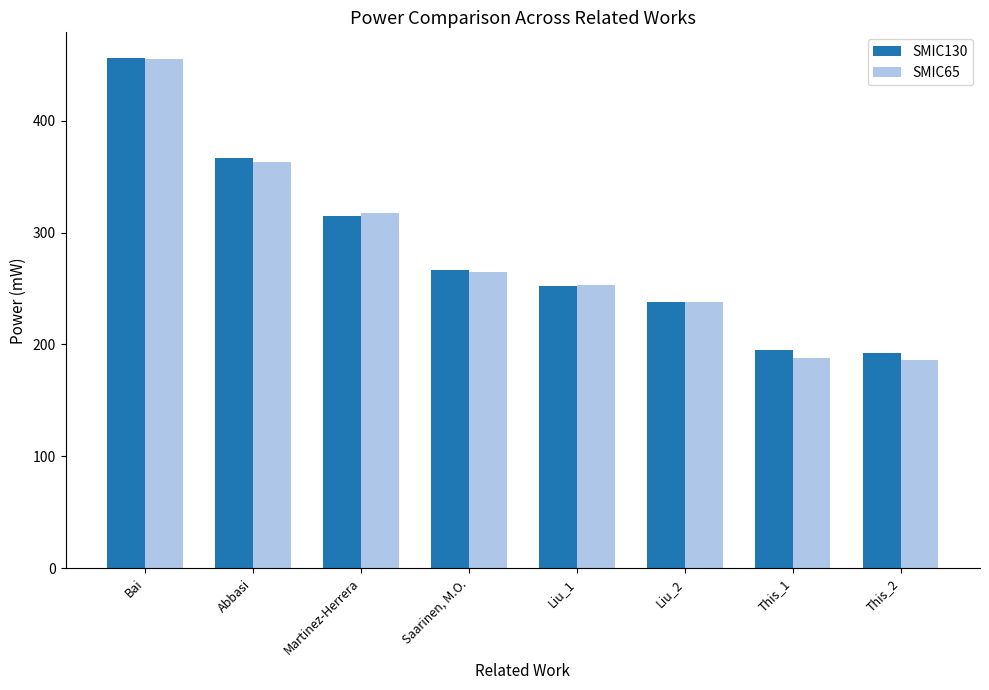

At how many categories does at least one series exceed 380?

1